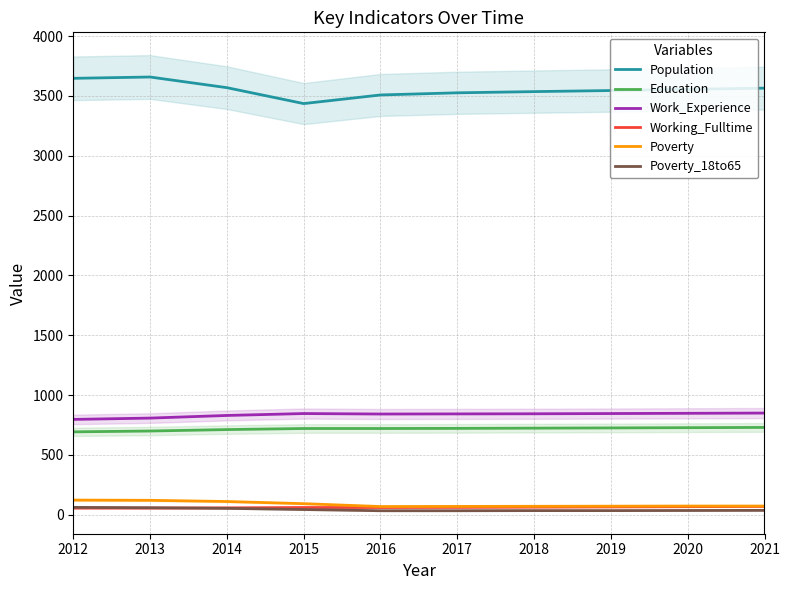

Which series has the largest range (max minus min)?

Population